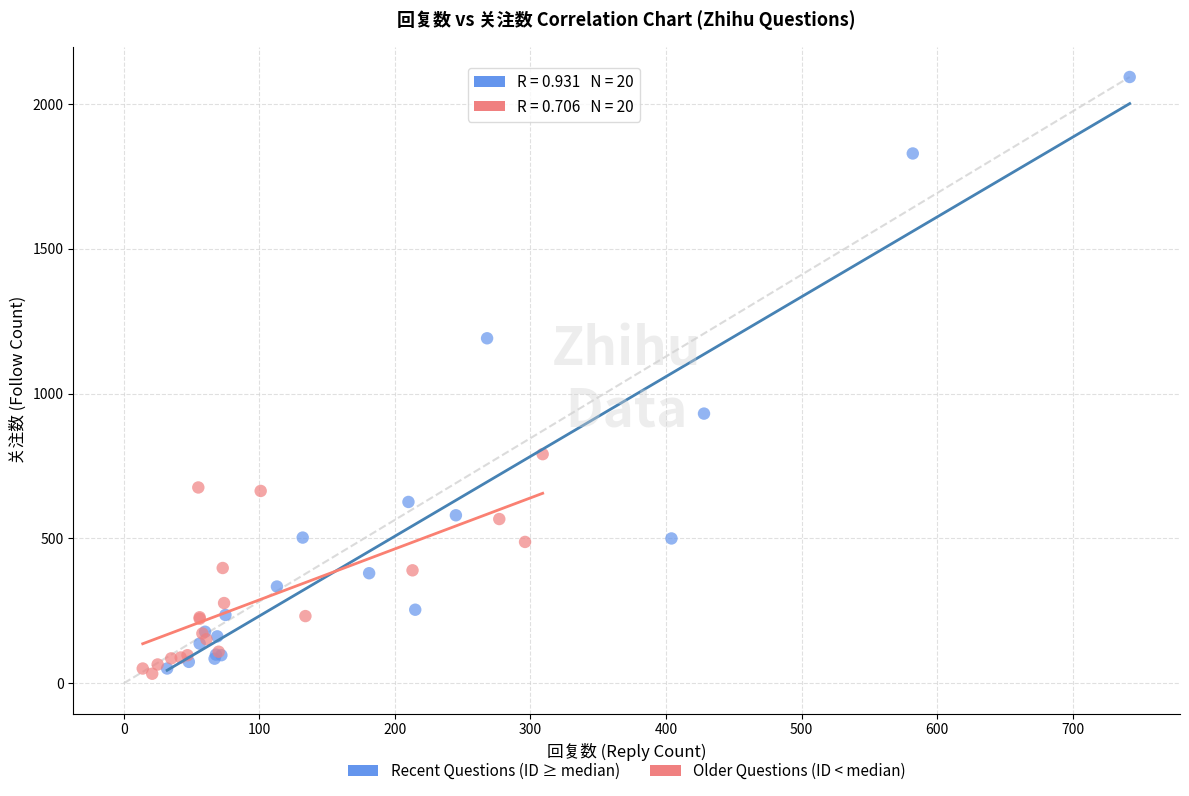

Which series has the largest Y range (max minus min)?

Recent Questions (ID ≥ median)